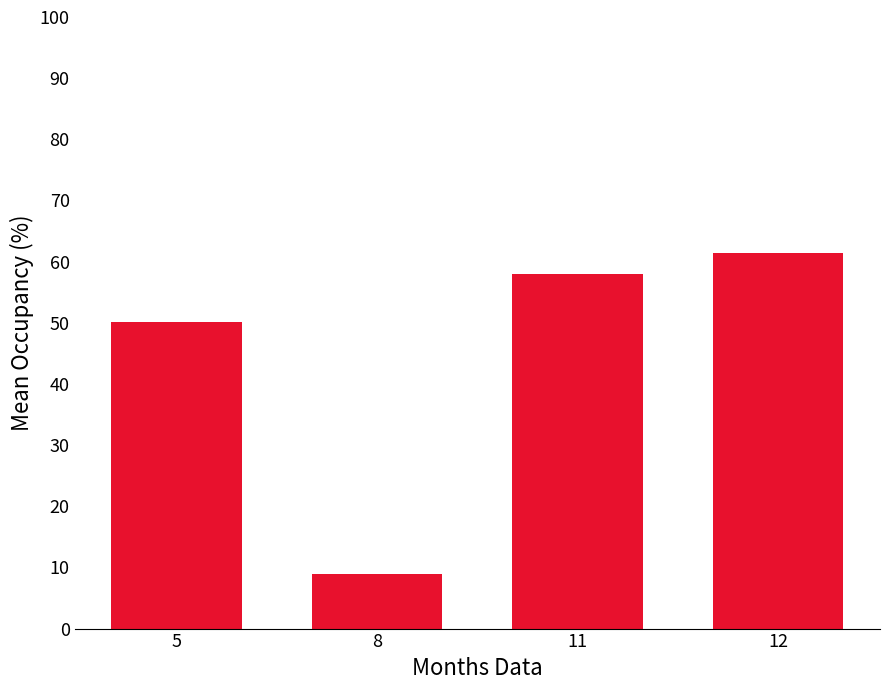

Does the chart contain stacked bars?

No